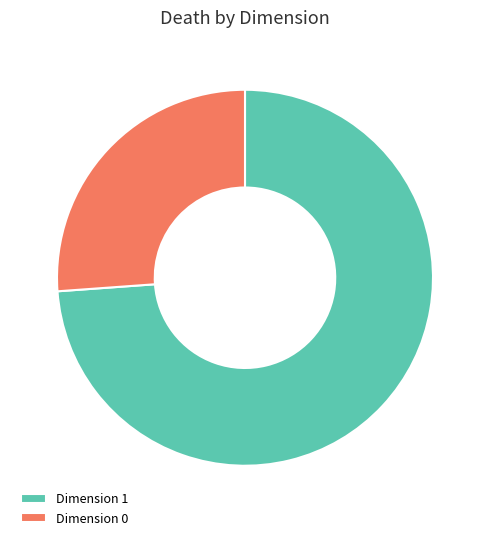

Is it true that Dimension 1 is 74% of the pie?

True